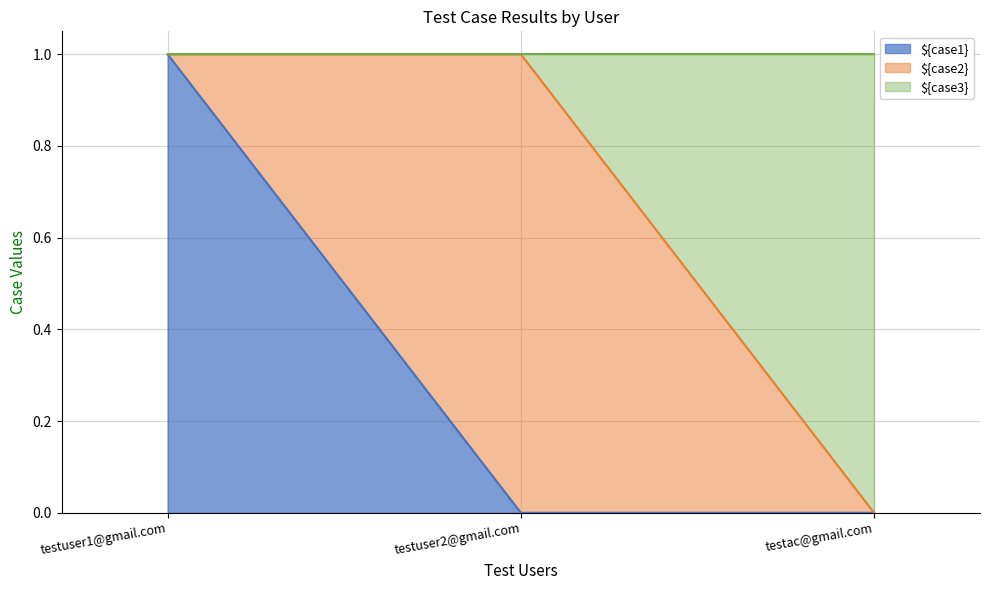

What is the label of the 1st point from the right?

testac@gmail.com